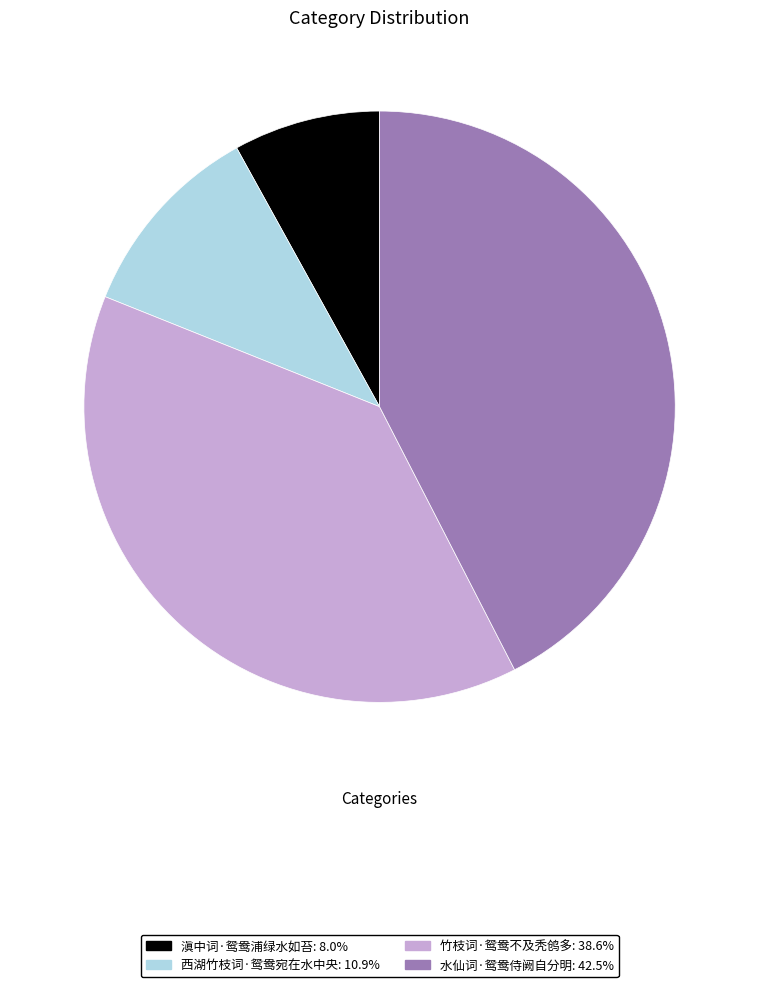

How many segments does this pie chart have?

4